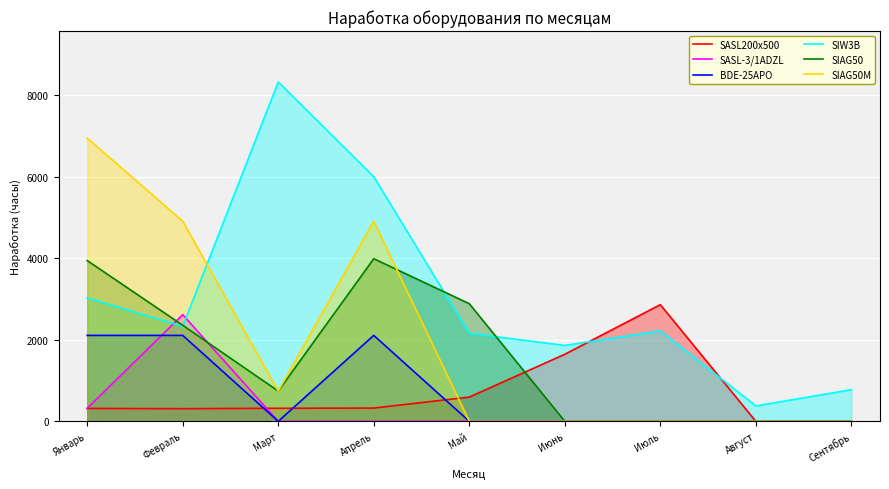

What is the difference between the maximum and second lowest values in the SASL-3/1ADZL series?

2616